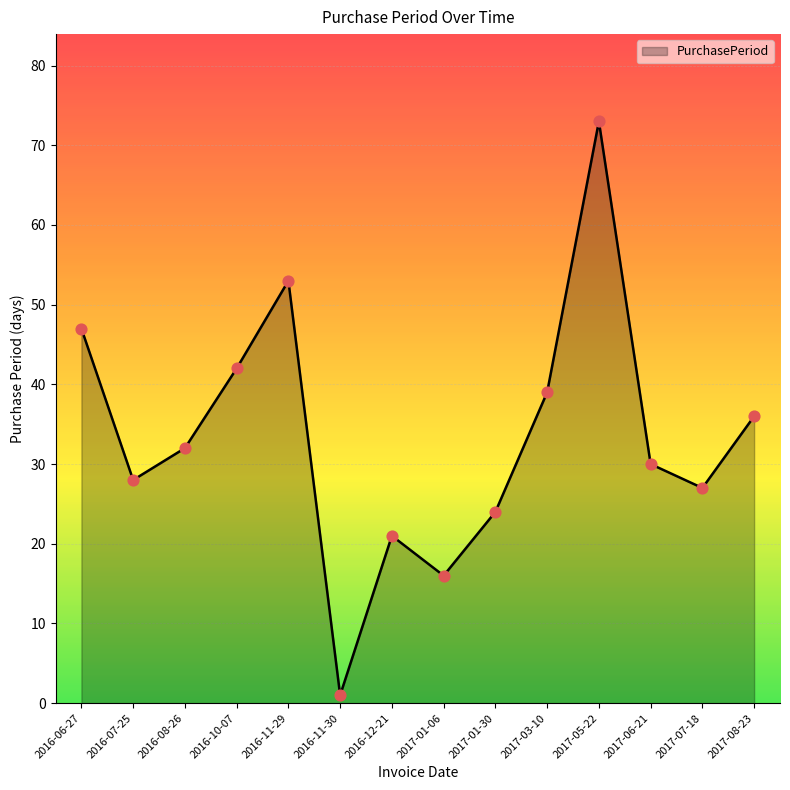

What is the change in value from 2017-01-06 to 2017-06-21?

+14